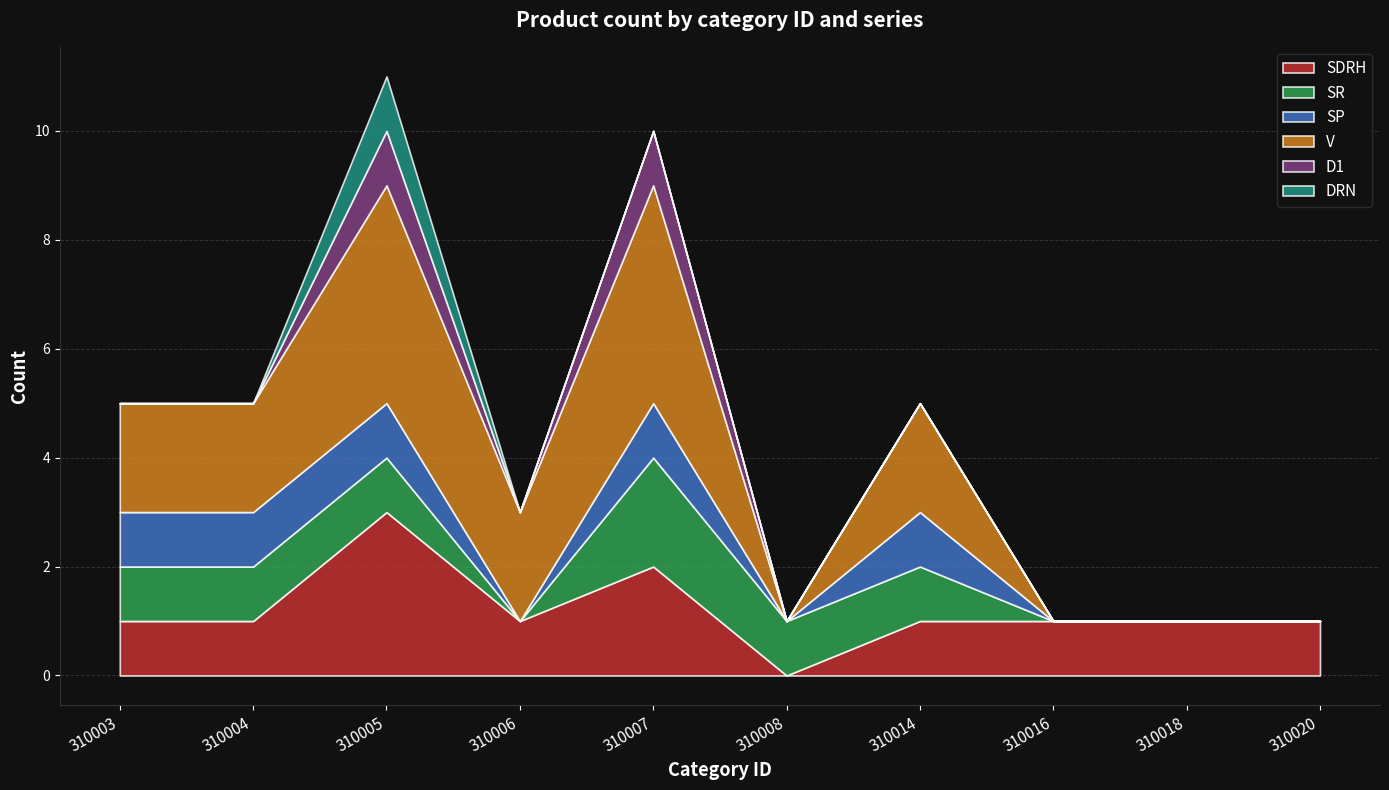

Reading left to right, list all the values displayed in this chart.

SDRH: 310003=1	310004=1	310005=3	310006=1	310007=2	310008=0	310014=1	310016=1	310018=1	310020=1
SR: 310003=1	310004=1	310005=1	310006=0	310007=2	310008=1	310014=1	310016=0	310018=0	310020=0
SP: 310003=1	310004=1	310005=1	310006=0	310007=1	310008=0	310014=1	310016=0	310018=0	310020=0
V: 310003=2	310004=2	310005=4	310006=2	310007=4	310008=0	310014=2	310016=0	310018=0	310020=0
D1: 310003=0	310004=0	310005=1	310006=0	310007=1	310008=0	310014=0	310016=0	310018=0	310020=0
DRN: 310003=0	310004=0	310005=1	310006=0	310007=0	310008=0	310014=0	310016=0	310018=0	310020=0